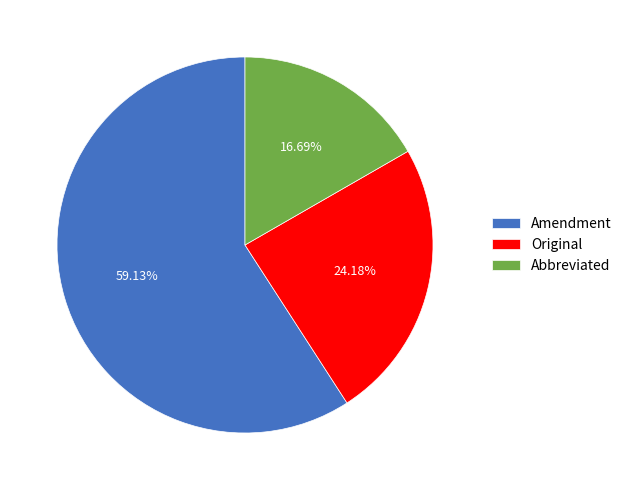

What percentage is NOT represented by Amendment?

40.9%